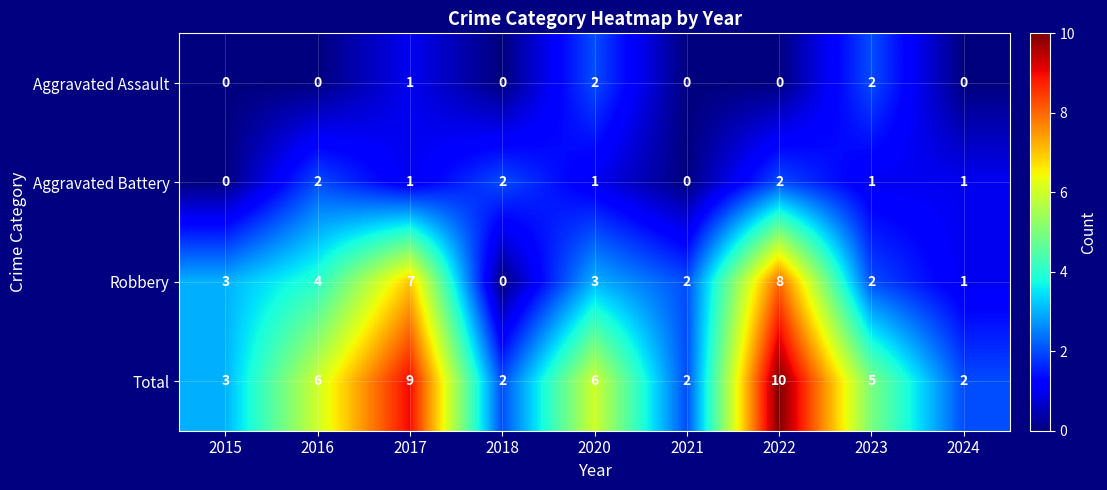

The Aggravated Assault series shows 2 at 2023. True or false?

True